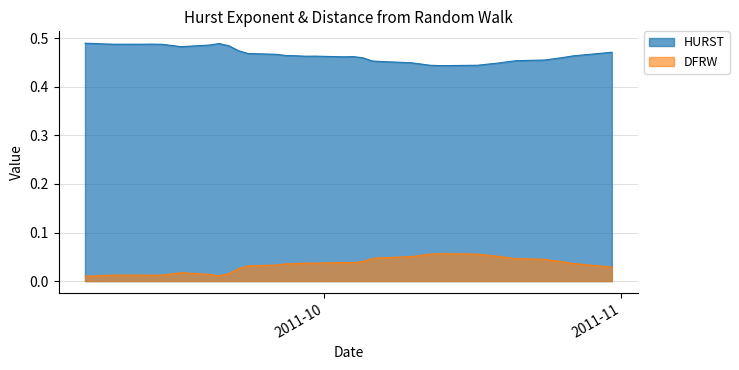

Which series has the largest total across all categories?

HURST